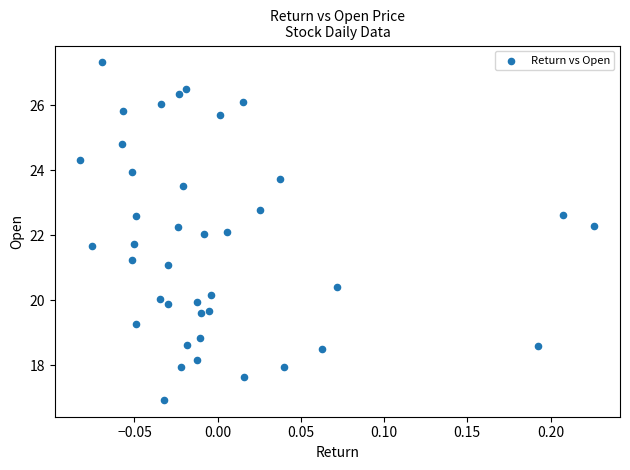

What is the range of Y values (max minus min)?

10.4